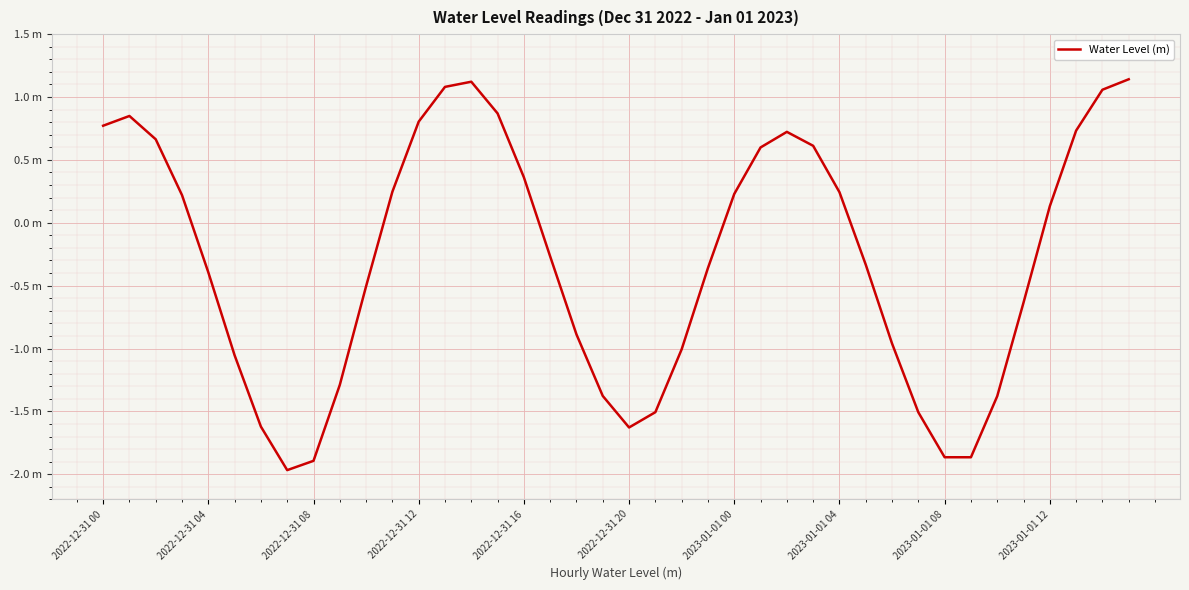

Is this an area chart (filled region under the line)?

No